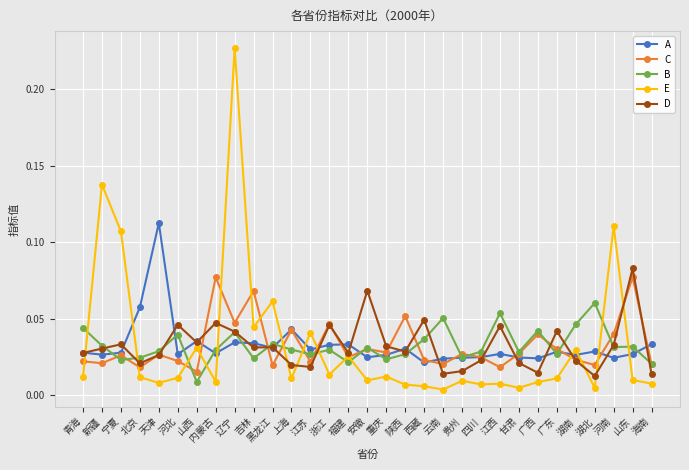

Where is the first local maximum for D?

宁夏